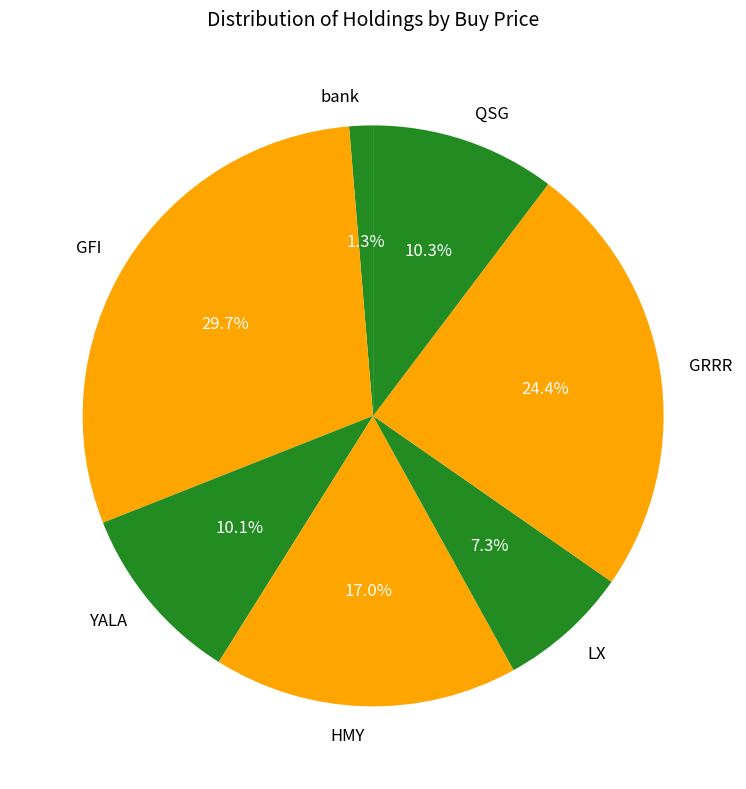

To the nearest percent, what percentage of the pie is bank?

1%